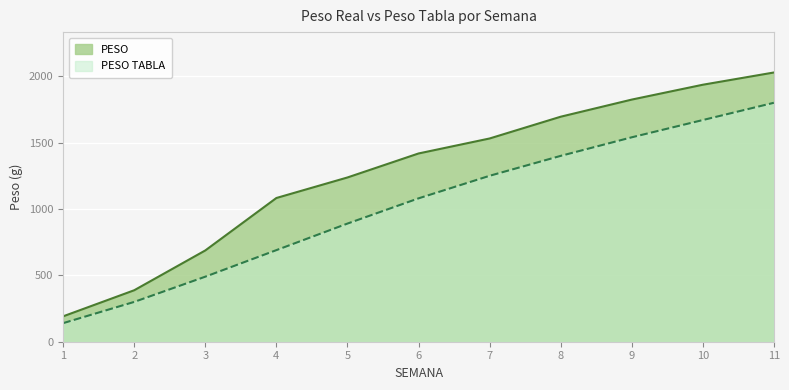

What is the spread (max minus min) of values at 8?

295.0